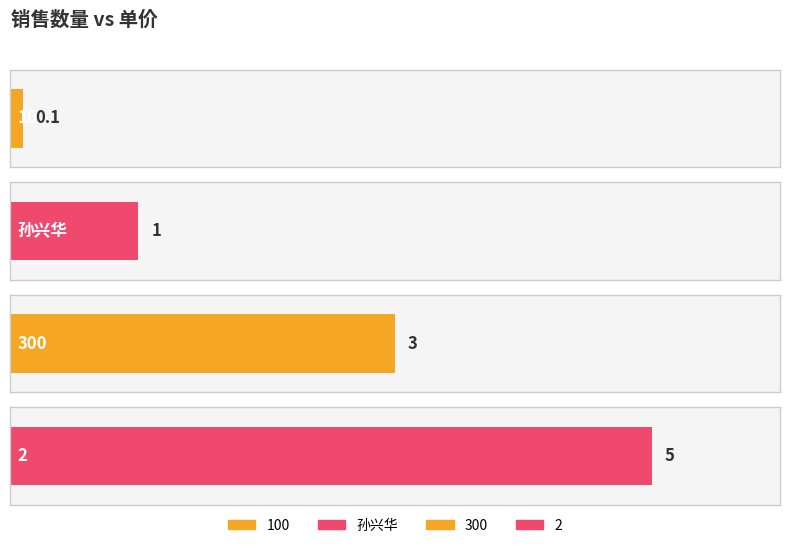

The chart shows a value of 3.0 at 300. True or false?

True